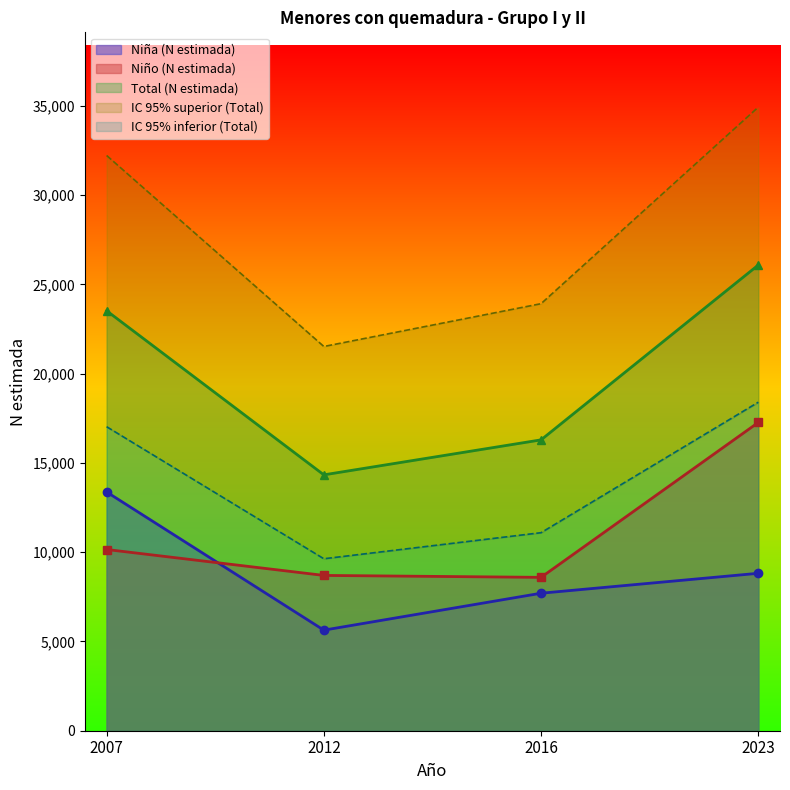

True or false: Niño (N estimada) and IC 95% inferior (Total) cross at least once.

False